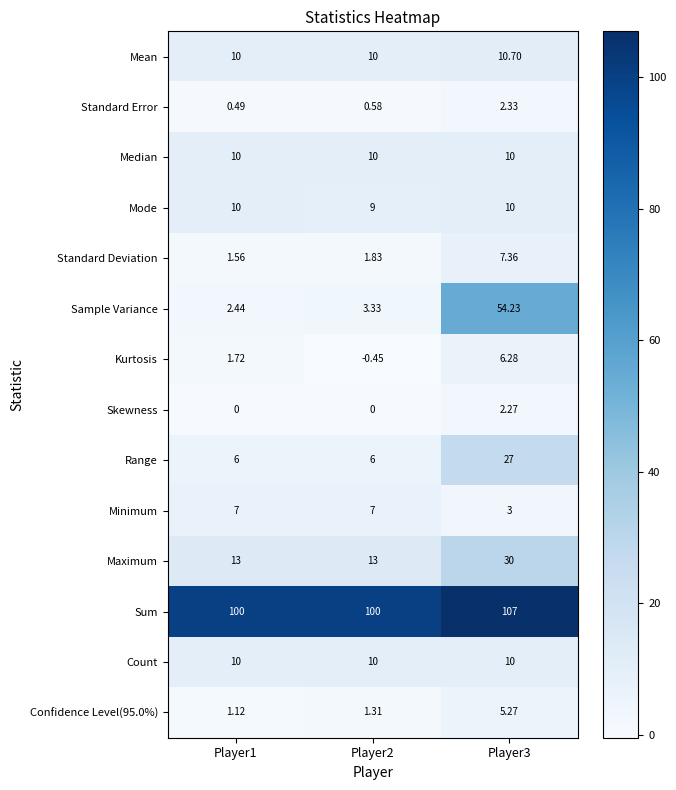

Which series has the widest spread of values?

Sample Variance